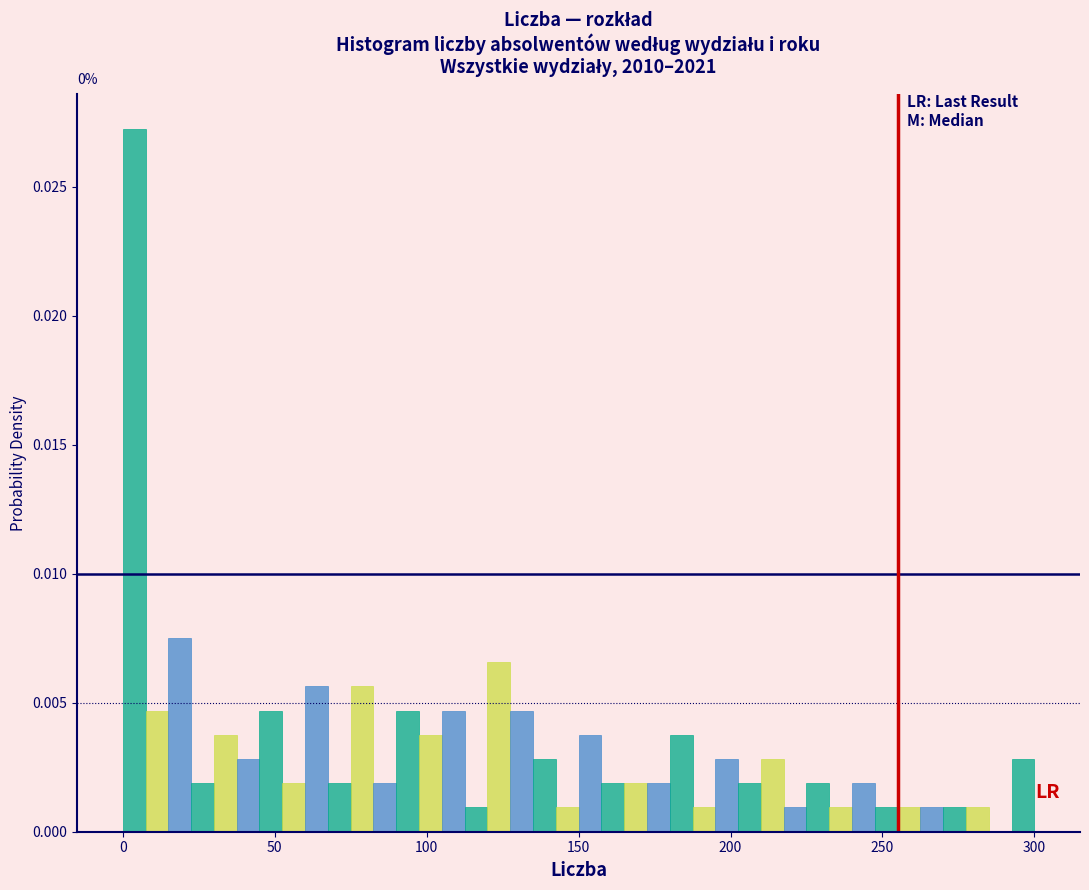

Read against the x-axis, roughly where is the centre of the tallest bar?

5